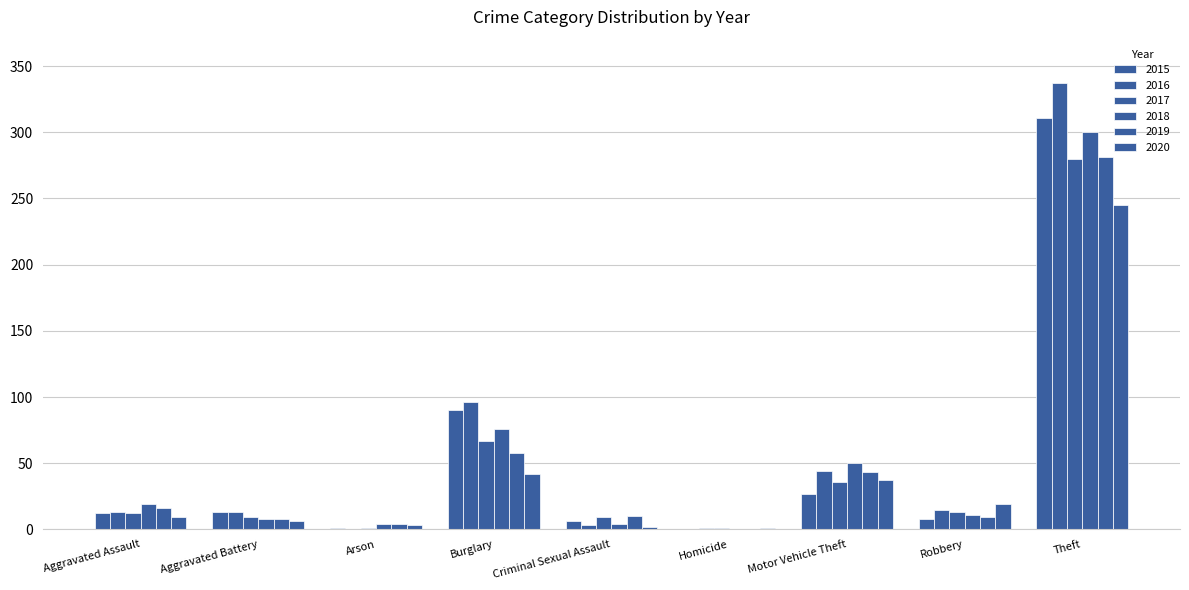

What is the average value of the 2016 series?

58